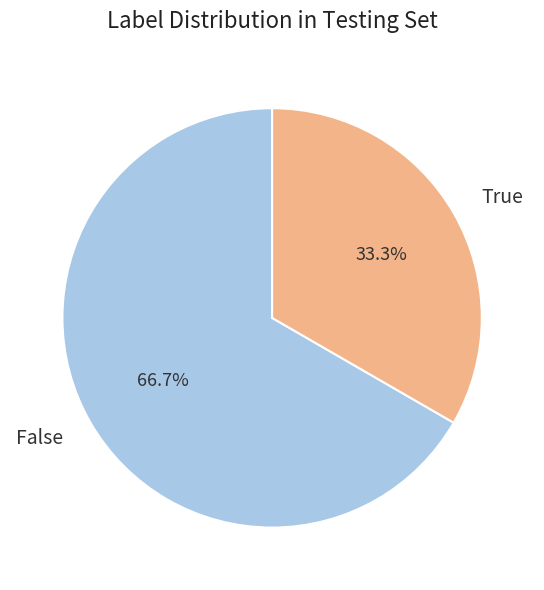

How many slices are in this pie chart?

2